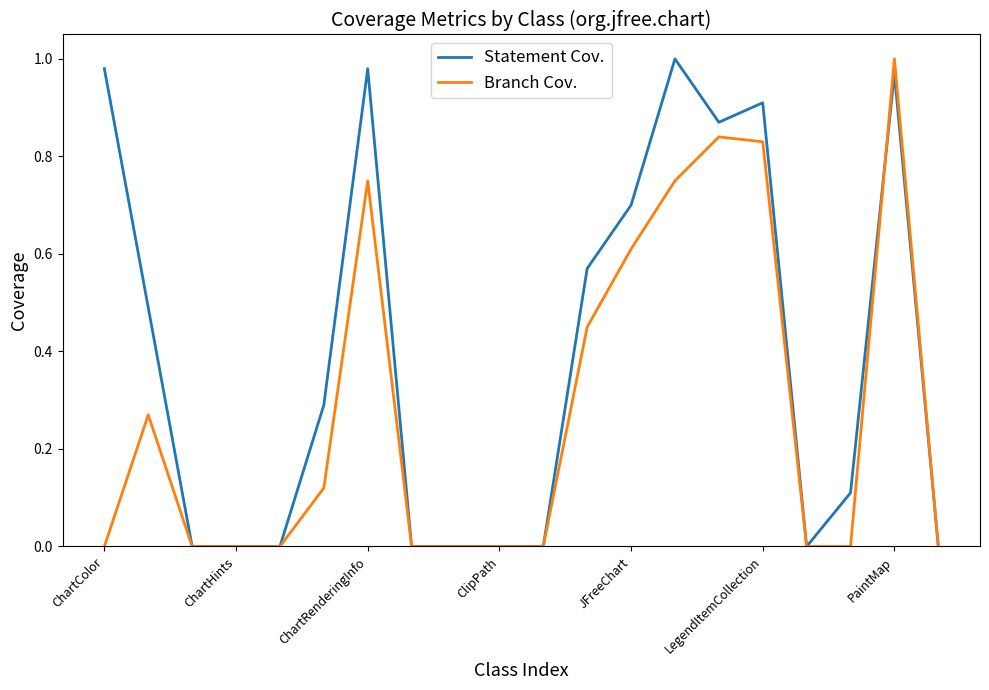

Which series has the largest total across all categories?

Statement Cov.